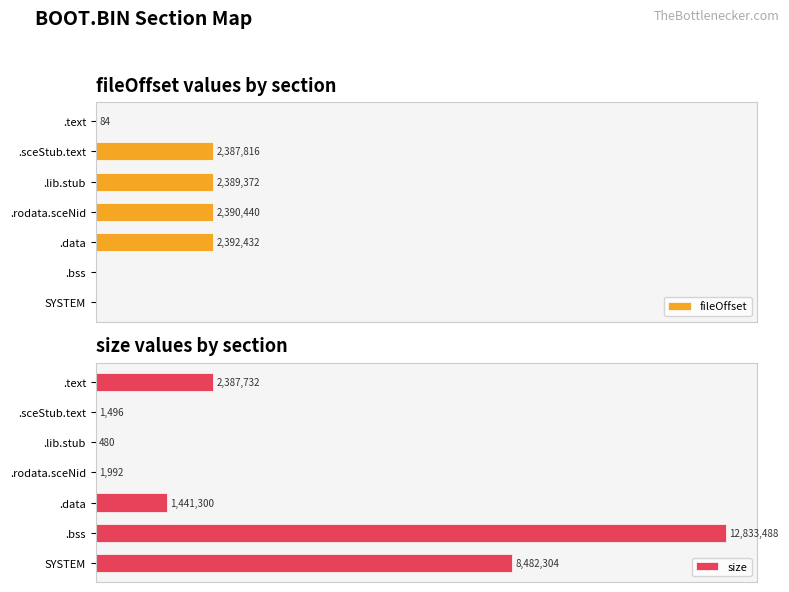

Which series has the largest total across all categories?

size